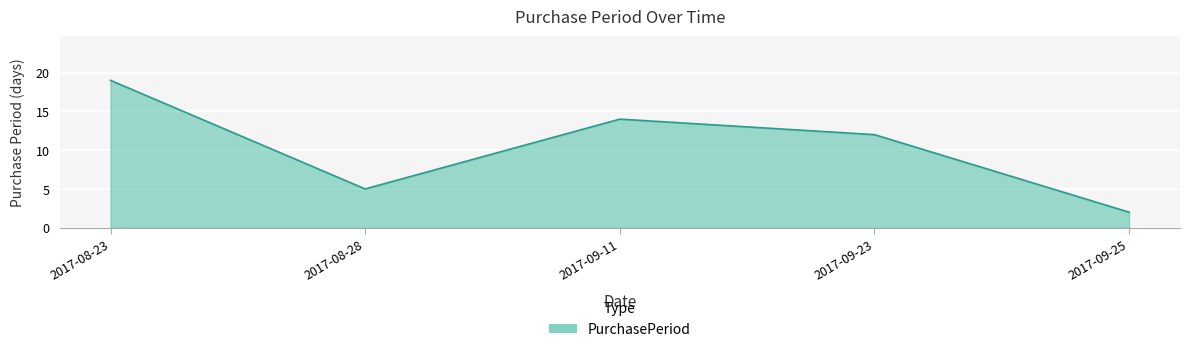

What position from the right is 2017-08-23?

5